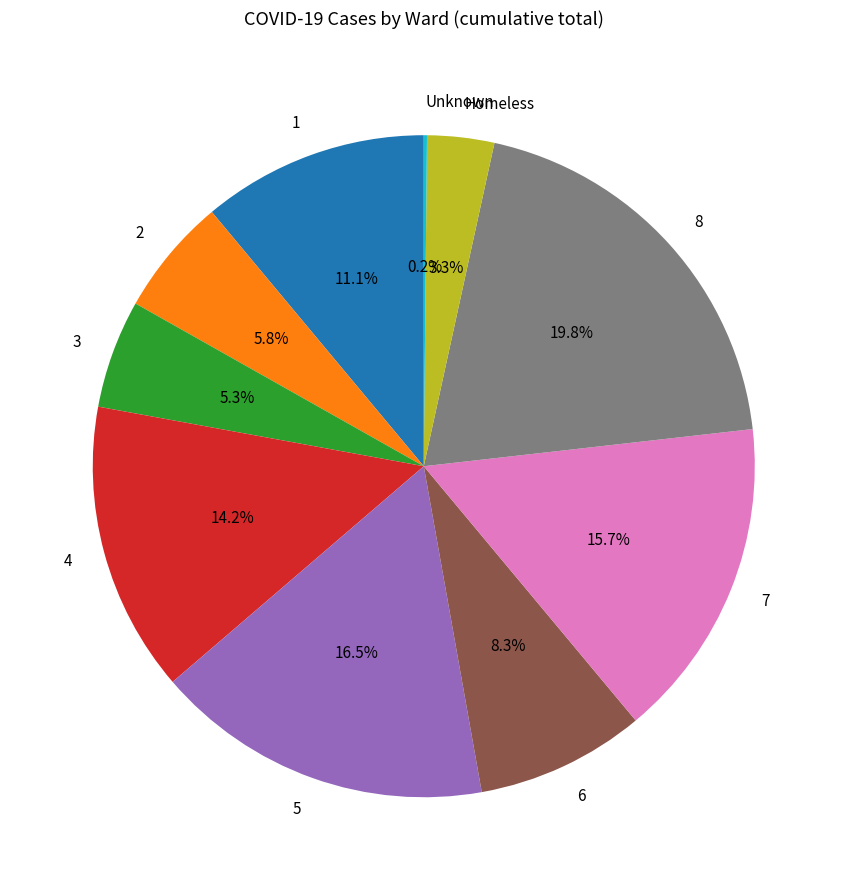

Is there a majority slice in this chart?

No